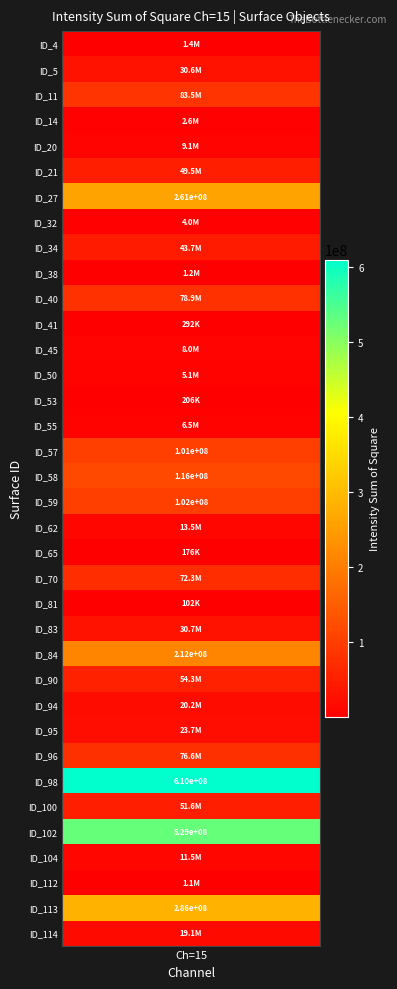

Read the value at ID_45, to the nearest 50.

8018450